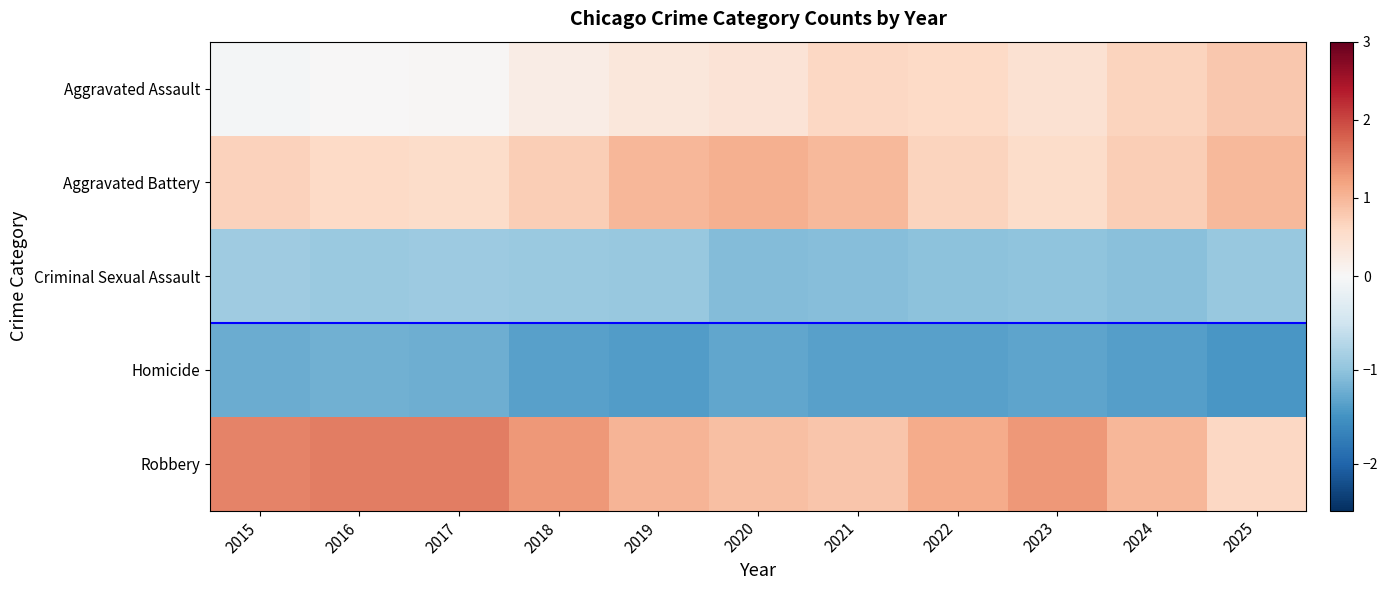

Count the number of categories in the chart.

11